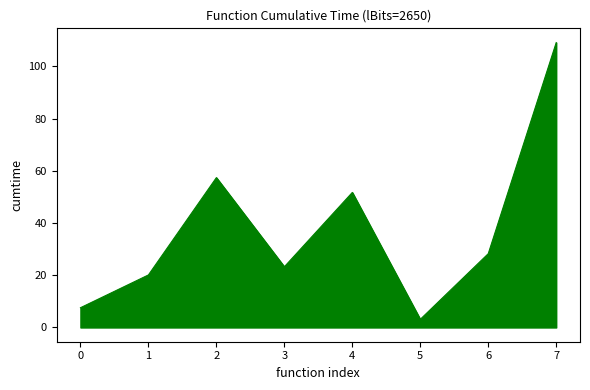

What is the greatest value displayed?

109.1